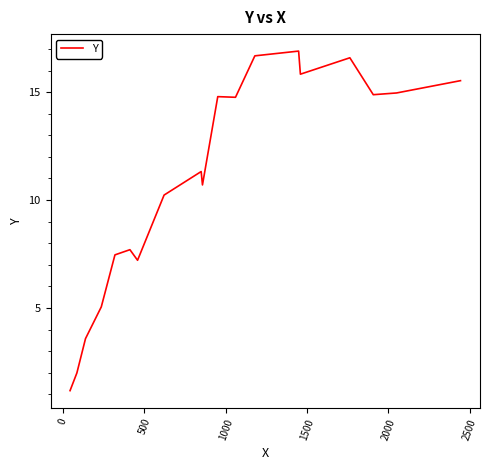

What is the smallest value displayed?

1.2